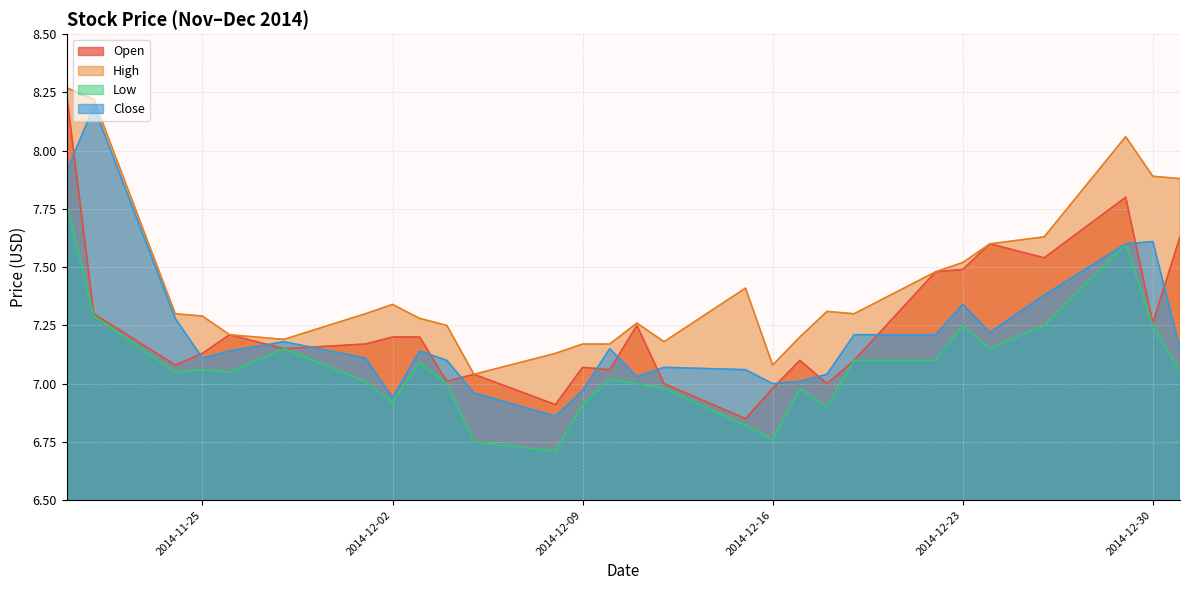

How many interior local peaks does the High series have?

5